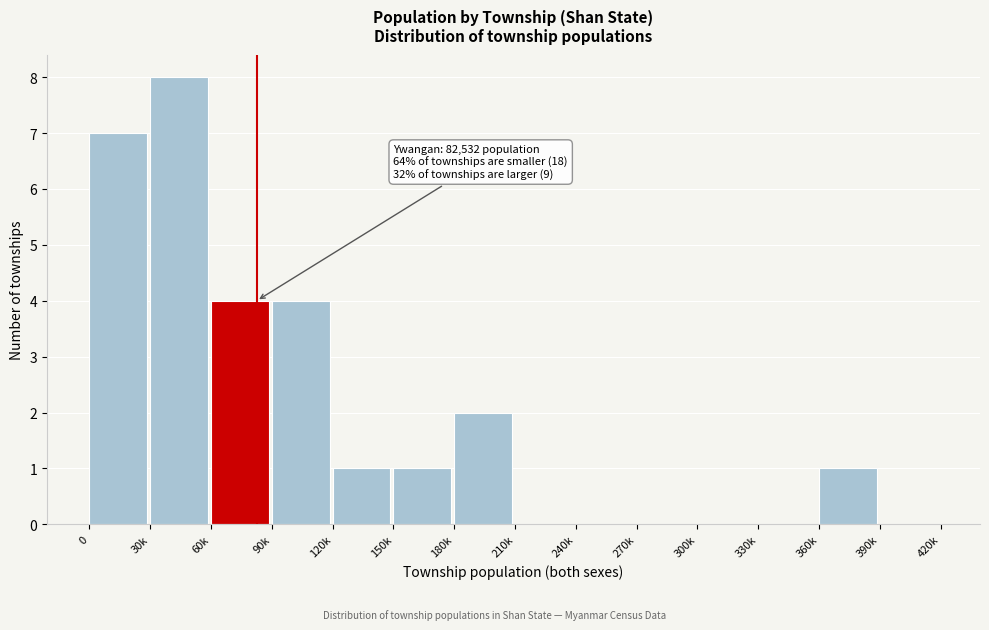

Reading left to right, list all the values displayed in this chart.

0=7	30k=8	60k=4	90k=4	120k=1	150k=1	180k=2	210k=0	240k=0	270k=0	300k=0	330k=0	360k=1	390k=0